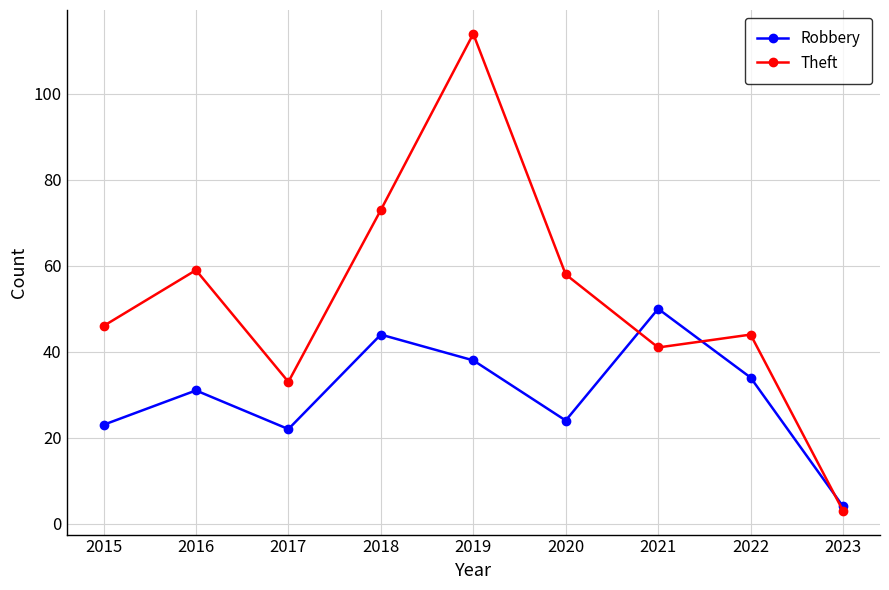

Rank the categories by Robbery value from lowest to highest.

2023, 2017, 2015, 2020, 2016, 2022, 2019, 2018, 2021